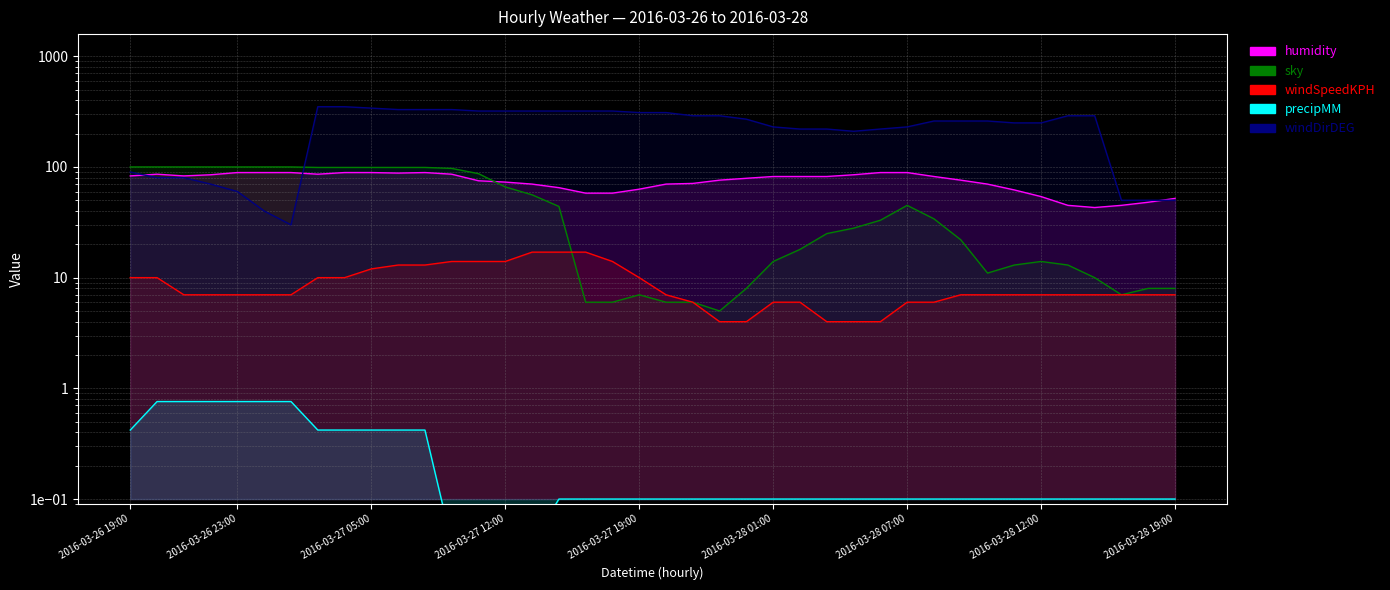

What position from the right is 2016-03-28 04:00?

13